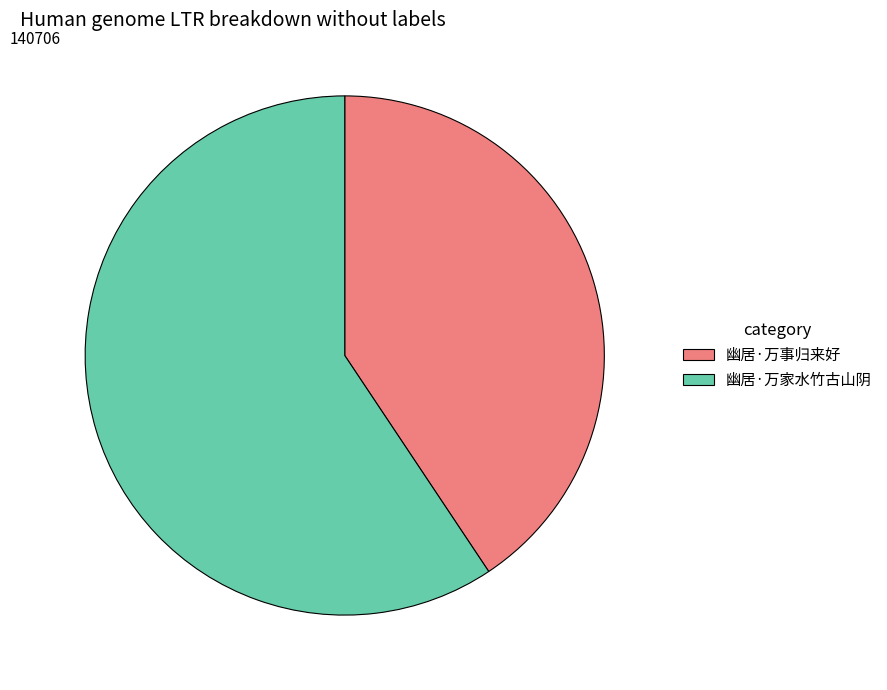

The 幽居·万家水竹古山阴 slice represents 47% of the pie. True or false?

False